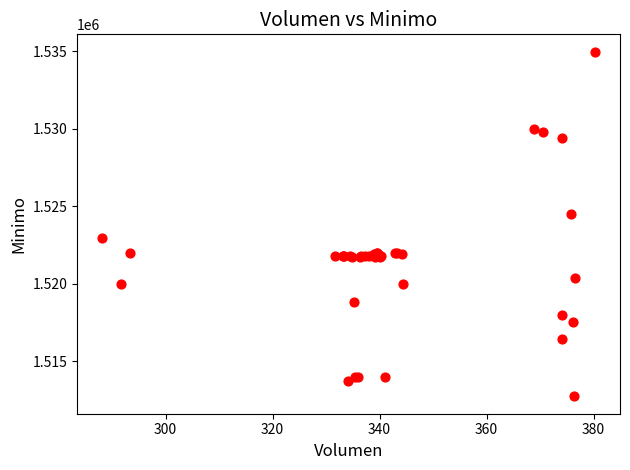

What Y value in the scatter plot is closest to 1523862?

1524513